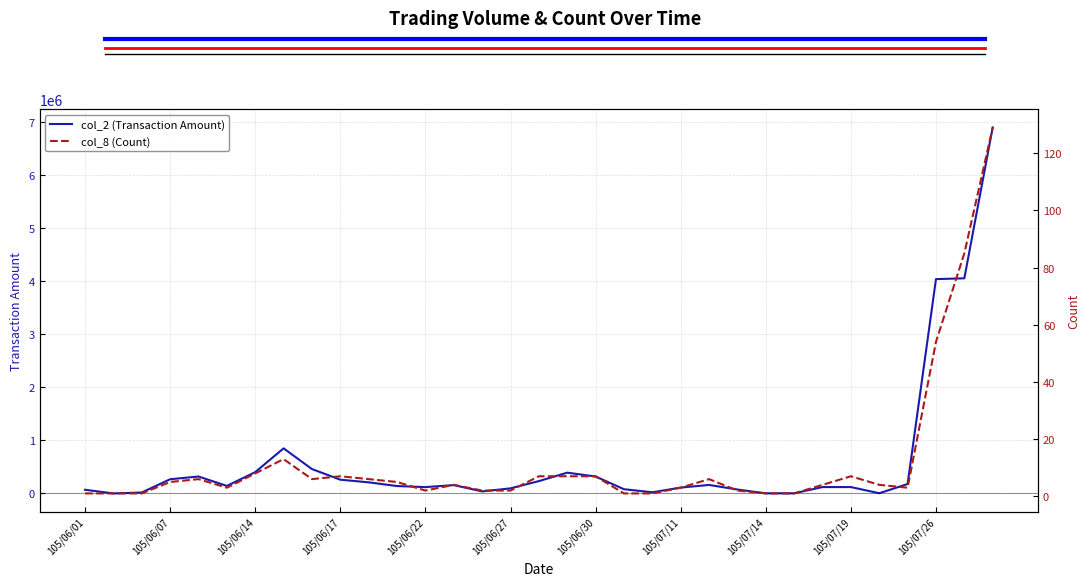

What position from the left is 29?

30